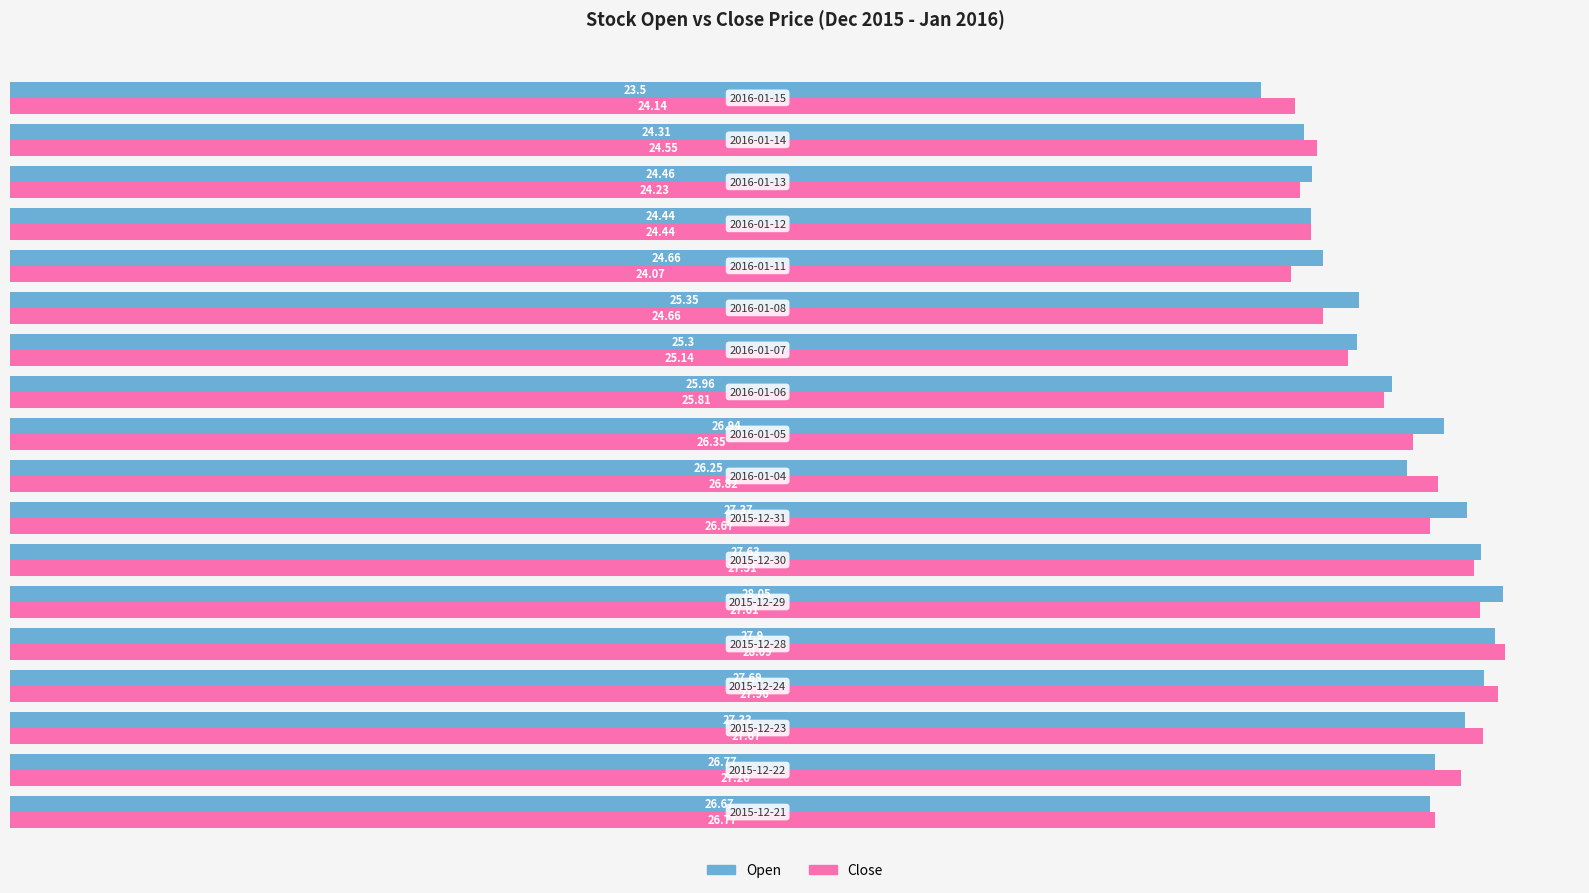

Count the number of categories in the chart.

18